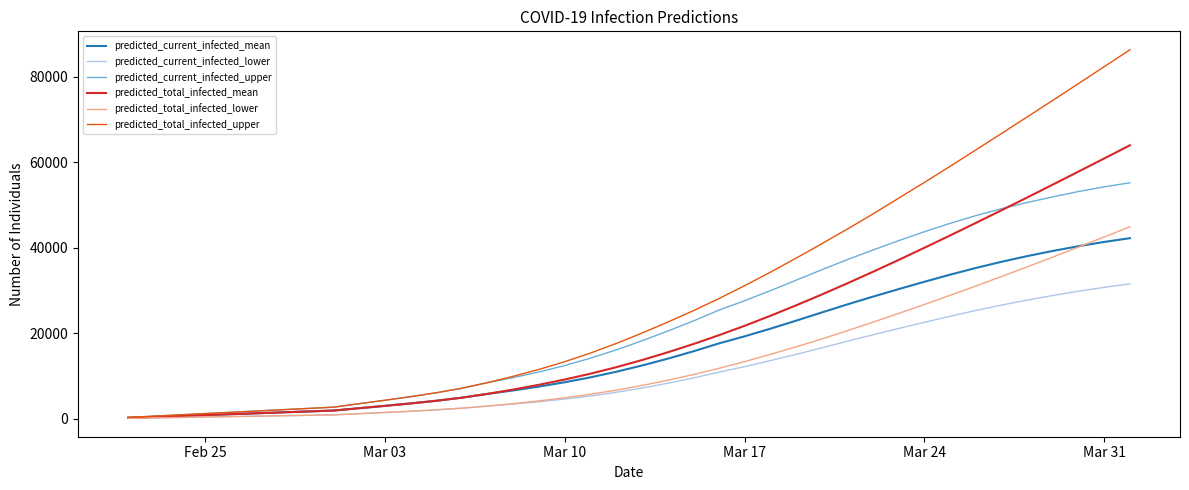

Which series has the largest total across all categories?

predicted_total_infected_upper